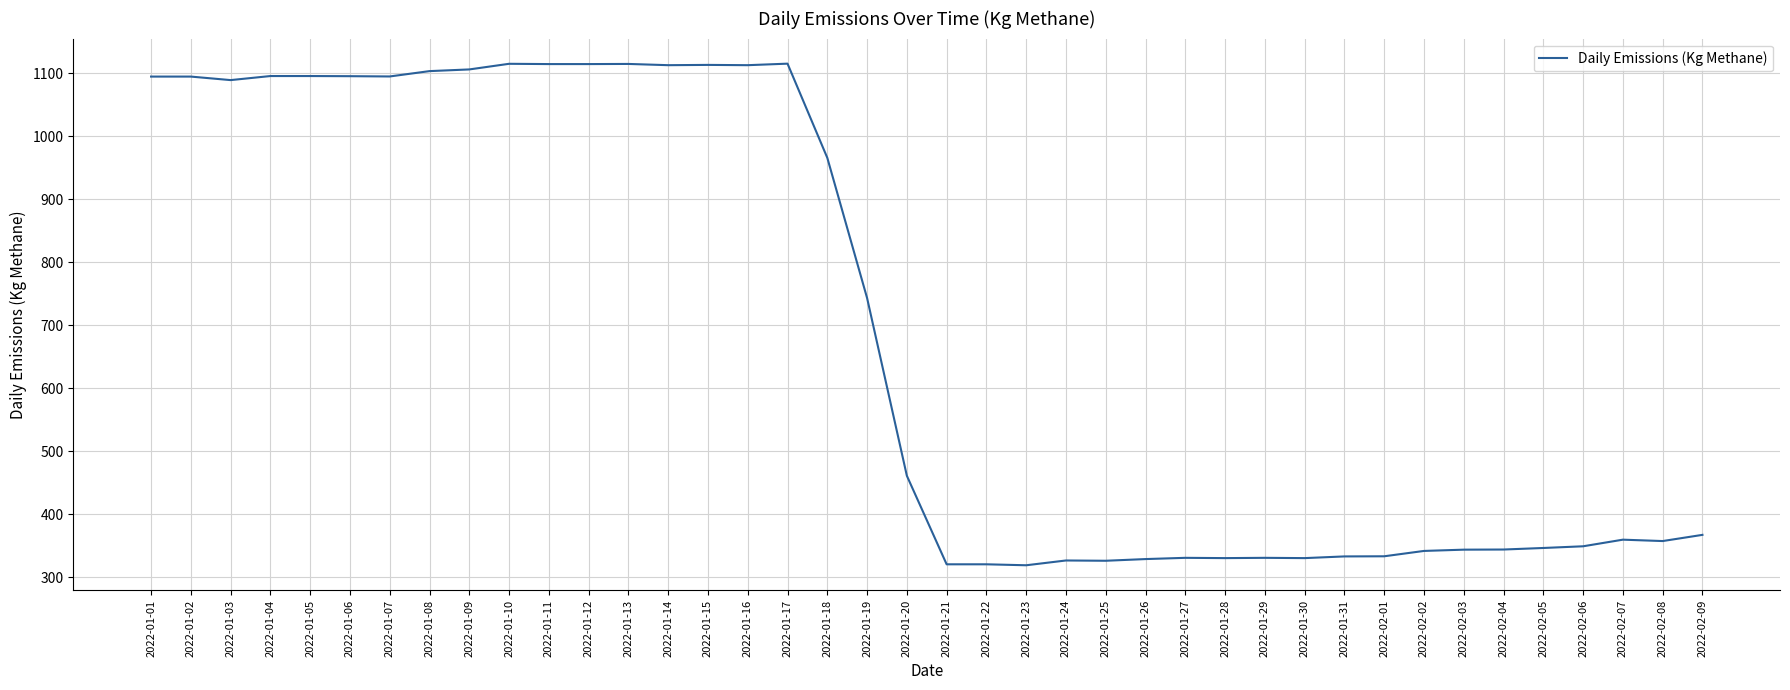

What is the change in value from 2022-01-17 to 2022-02-04?

-771.3